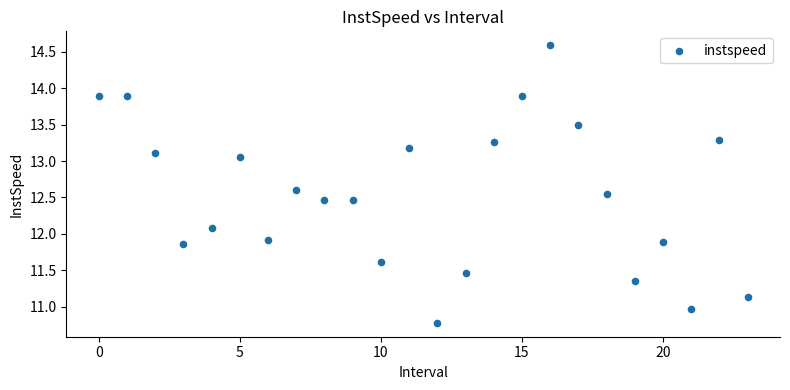

What is the range of Y values (max minus min)?

3.8